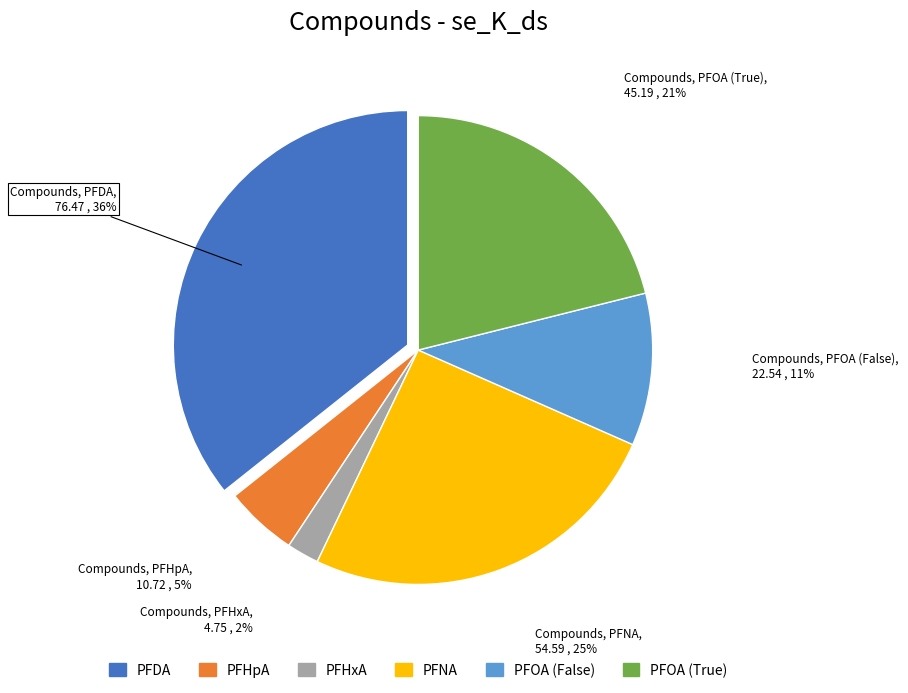

To the nearest percent, what portion does PFHpA represent?

5%